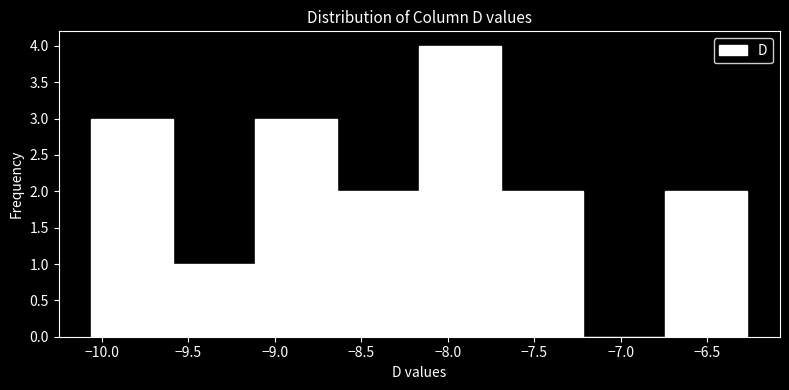

Reading left to right, transcribe this chart: for each bar, give the range it covers on the x-axis and its height. Neither the bar edges nor the heights are printed on the chart, so give them approximately, as read against the axes.

-10.05 to -9.60: 3
-9.60 to -9.10: 1
-9.10 to -8.65: 3
-8.65 to -8.15: 2
-8.15 to -7.70: 4
-7.70 to -7.20: 2
-7.20 to -6.75: 0
-6.75 to -6.25: 2